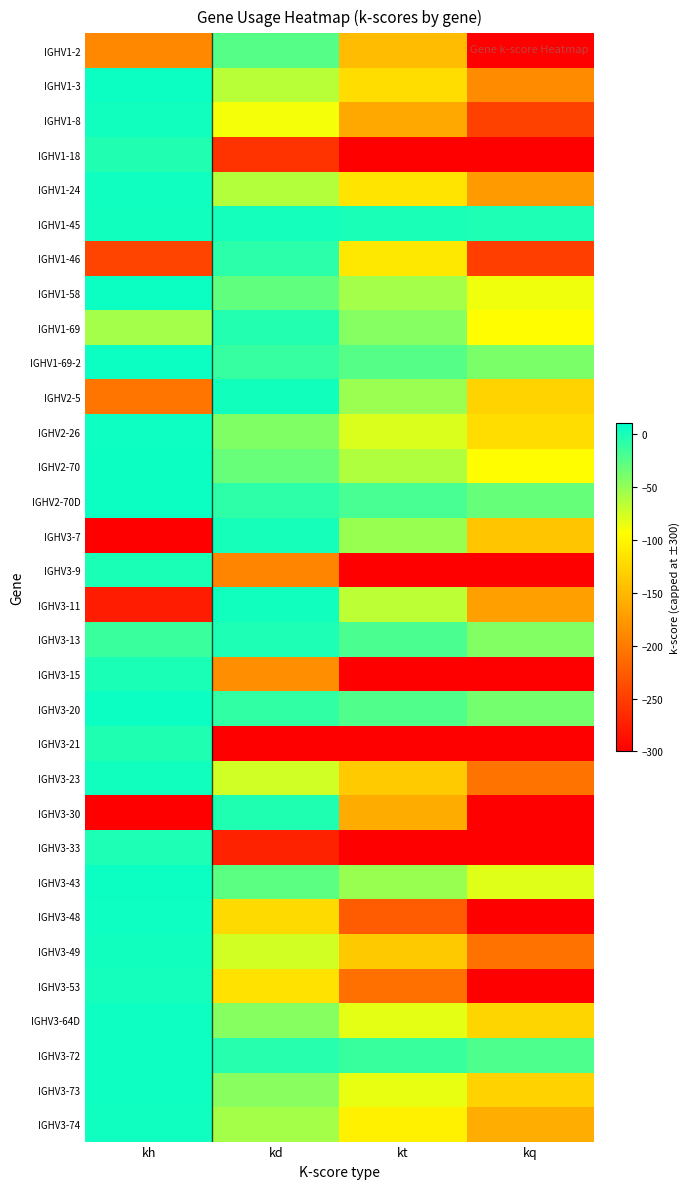

What is the minimum value shown in the chart?

-300.0